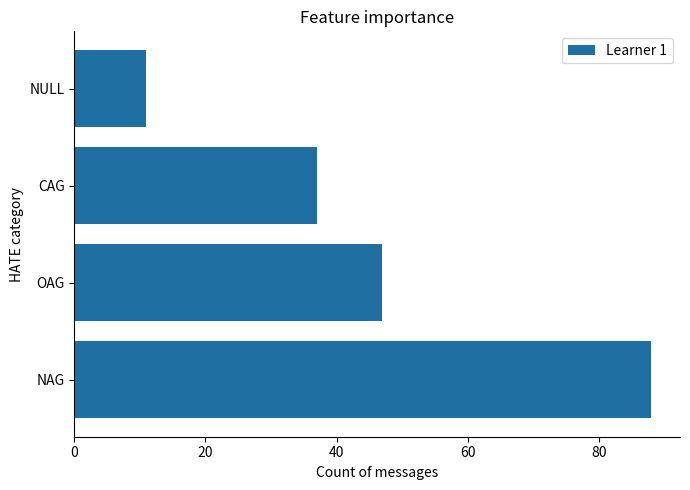

Reading bottom to top, extract all data points from this chart.

88	47	37	11